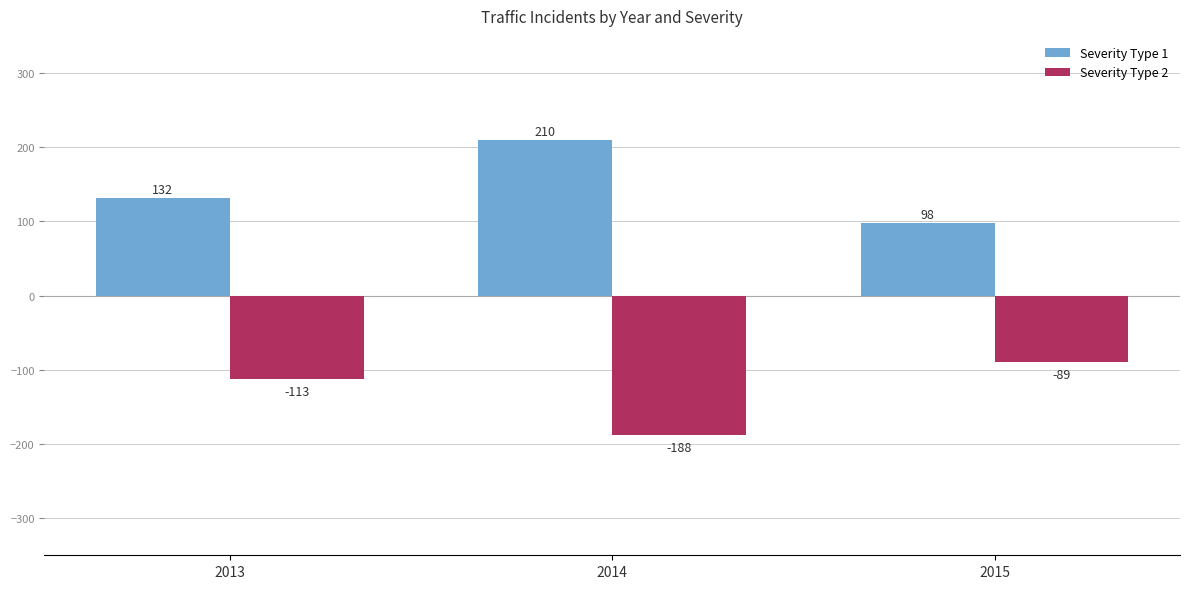

Reading left to right, extract all data points from this chart.

Severity Type 1: 132	210	98
Severity Type 2: -113	-188	-89